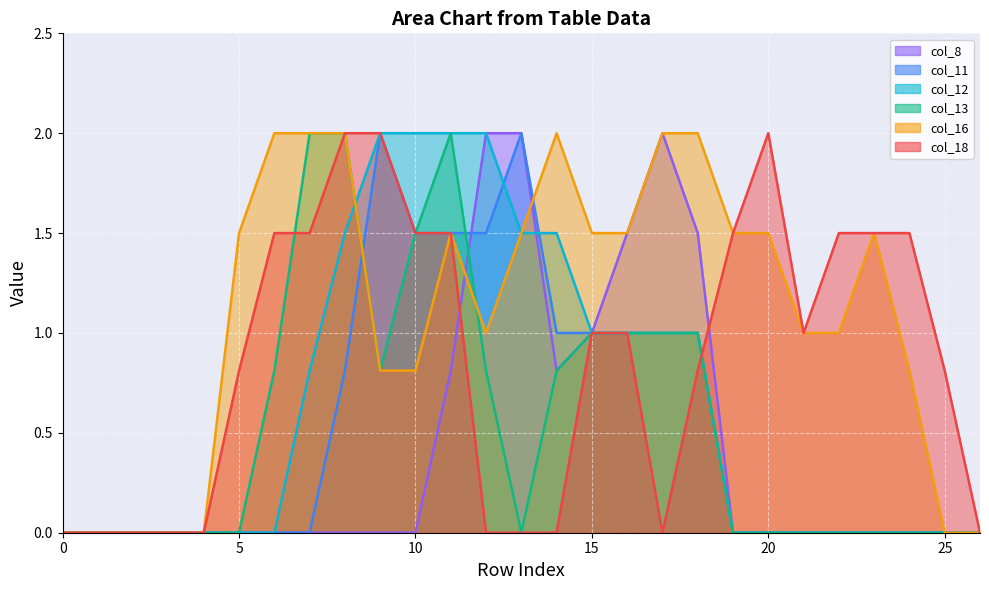

True or false: col_8 has more than 0 points higher than both neighbors.

True